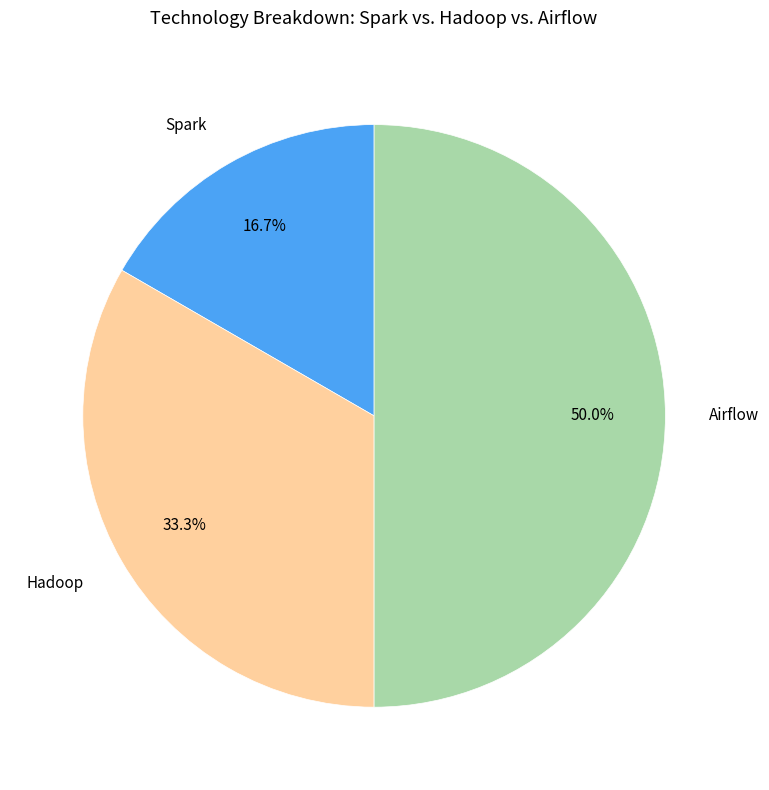

Do Airflow and Spark together represent more than half of the pie?

Yes